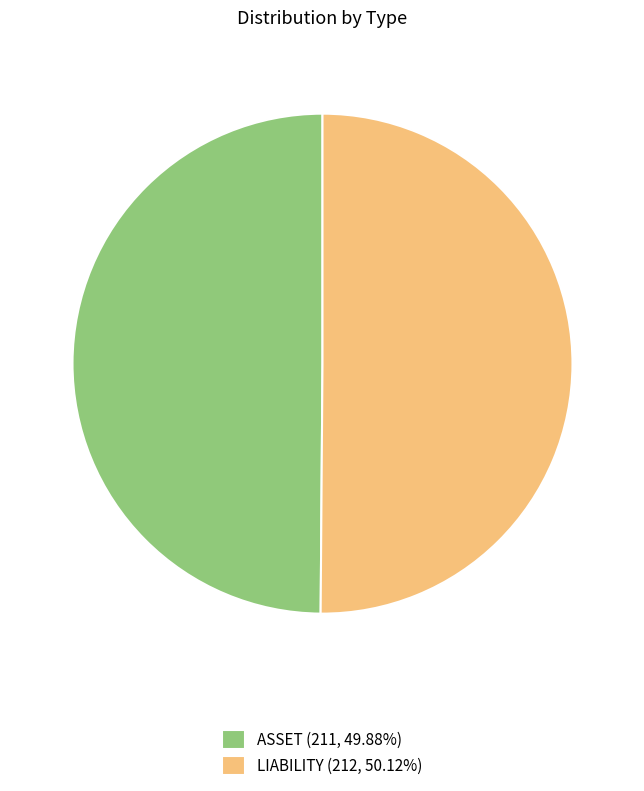

Do LIABILITY and ASSET together represent more than half of the pie?

Yes